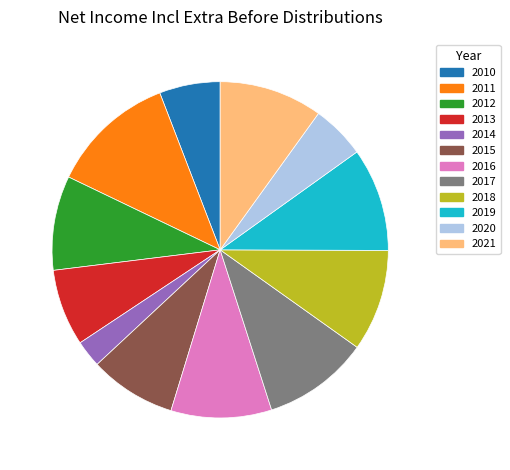

Combined, do 2011 and 2020 account for over 50%?

No